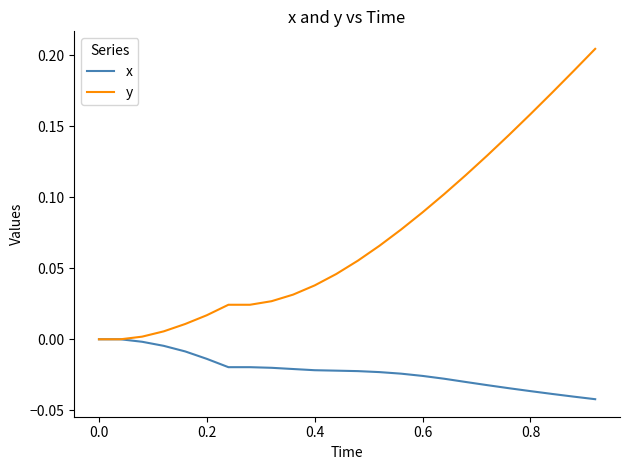

Which series has the largest total across all categories?

y